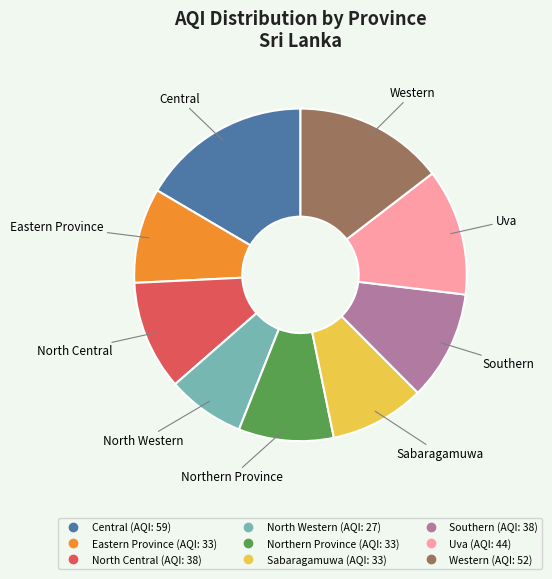

Does Sabaragamuwa account for over 50% of the chart?

No